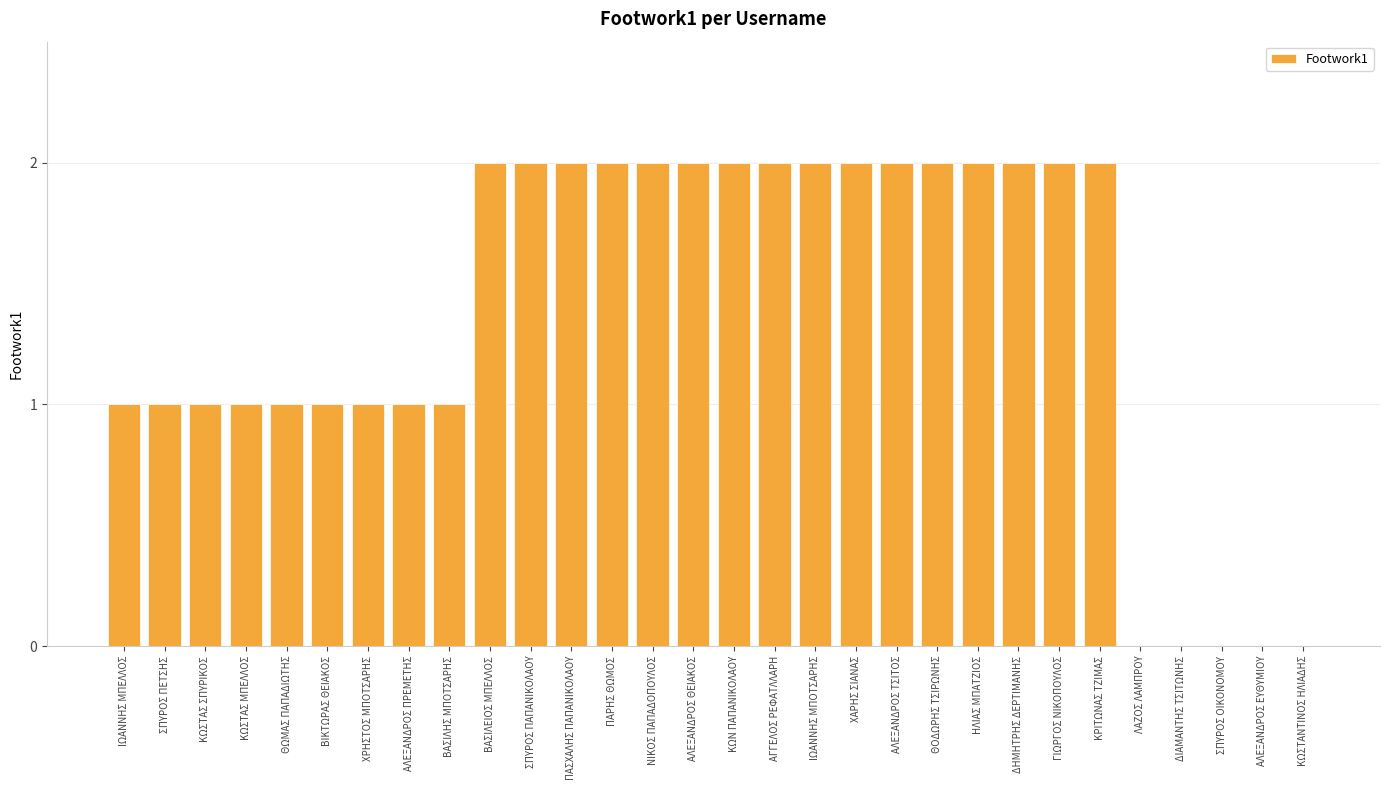

The value at ΝΙΚΟΣ ΠΑΠΑΔΟΠΟΥΛΟΣ is 1. True or false?

False